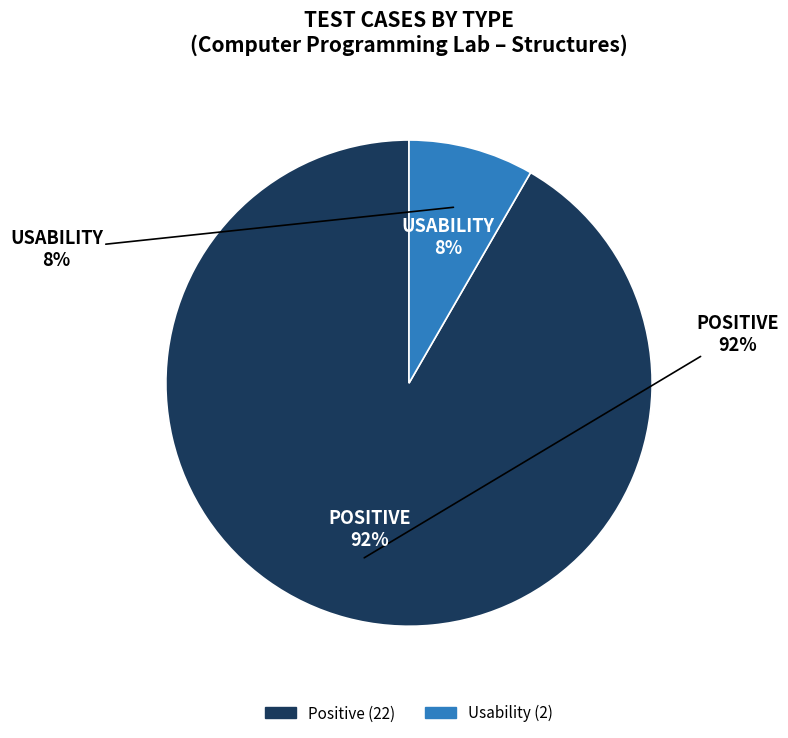

Which has a higher value, Positive or Usability?

Positive